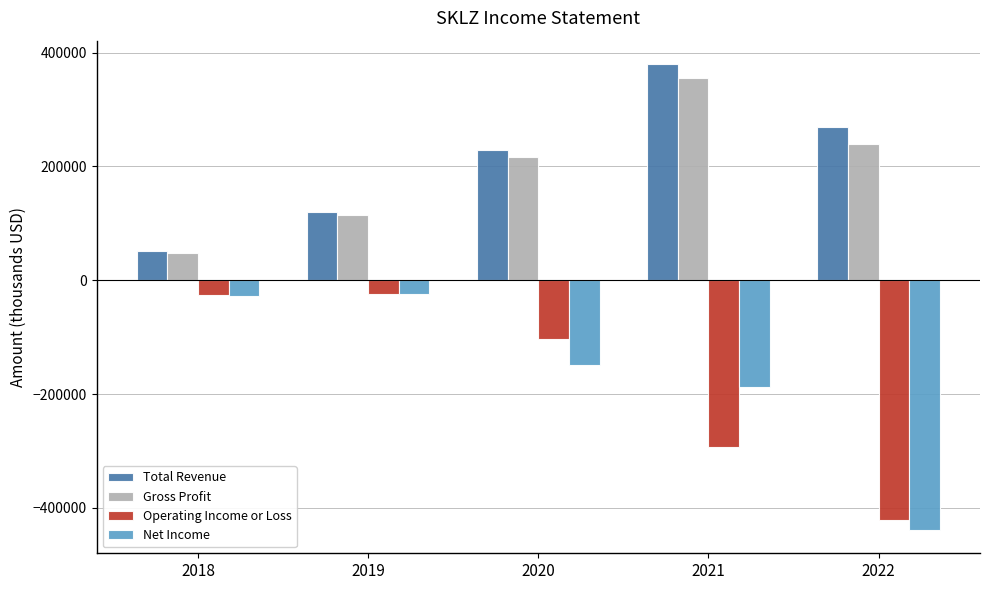

Between 2018 and 2022, which series saw the biggest shift?

Net Income